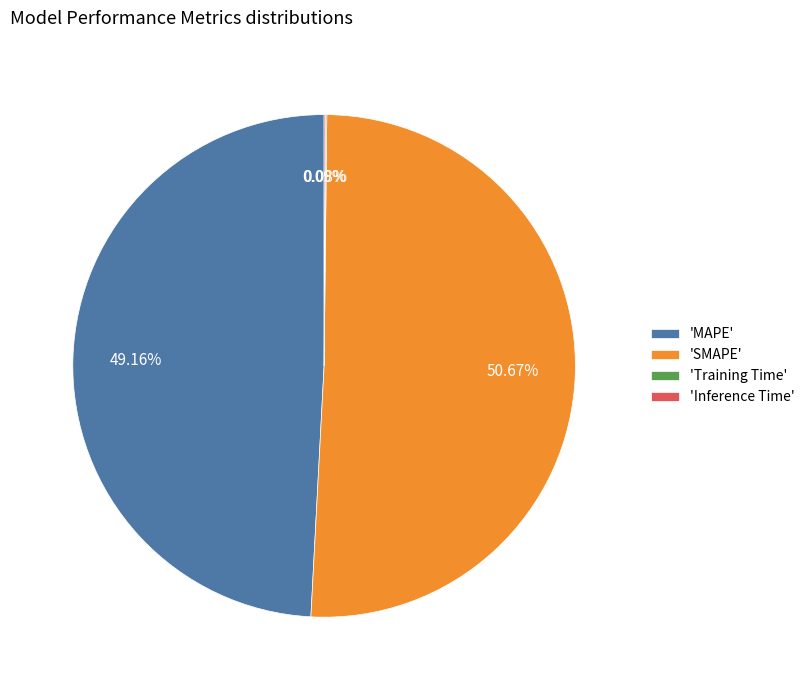

Is there a majority slice in this chart?

Yes